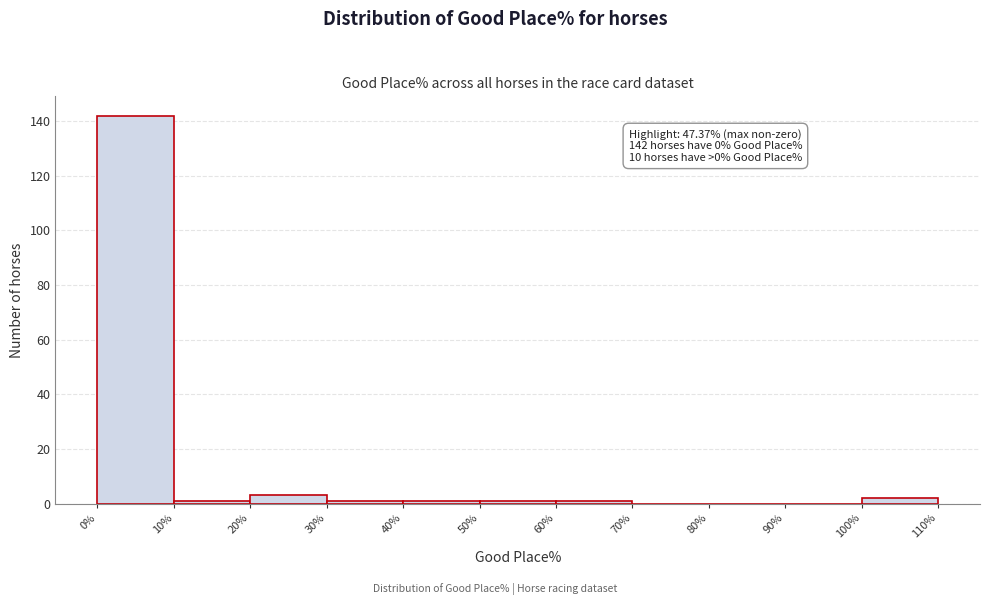

Which range on the x-axis has the tallest bar?

0% to 10%